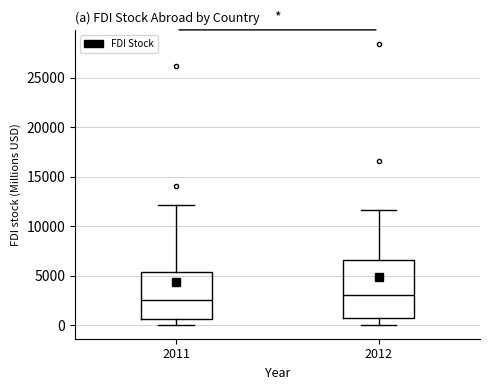

Where does the upper whisker of the box at x = 2011 end on the y-axis? The values are not printed on the chart, so give them approximately, as read against the axis.

12000